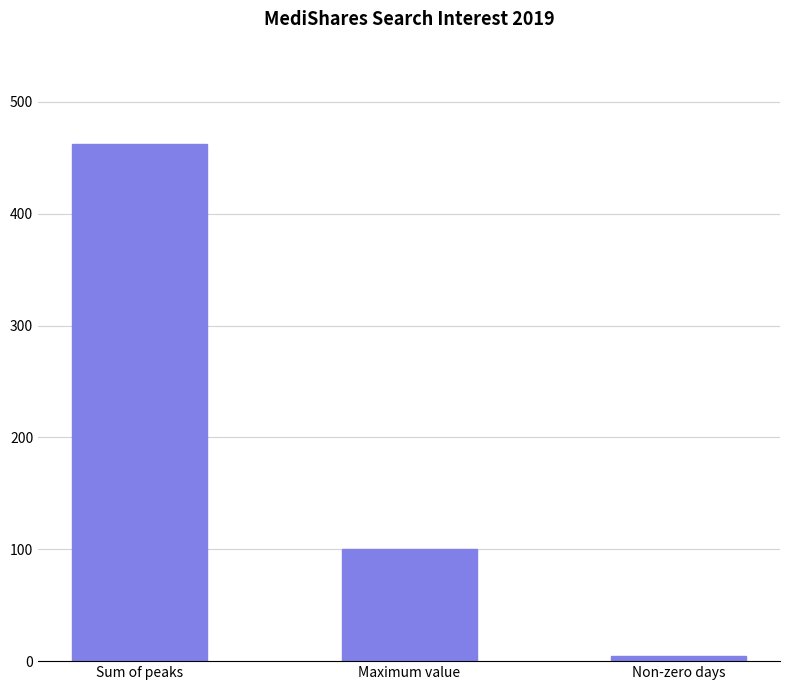

Does the chart contain stacked bars?

No